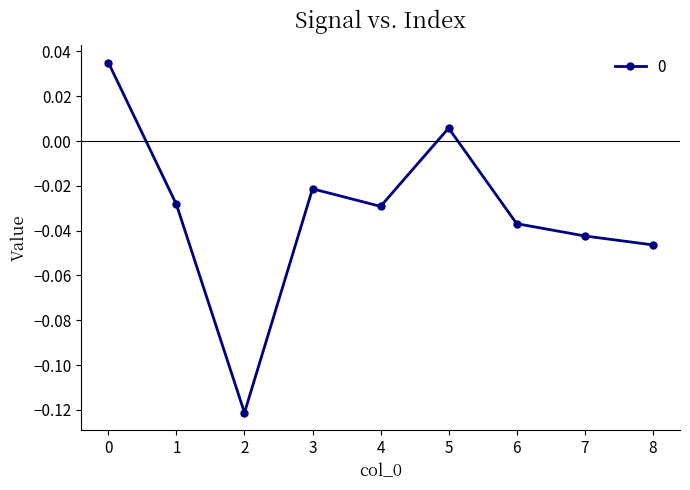

What is the sum of all values?

-0.3